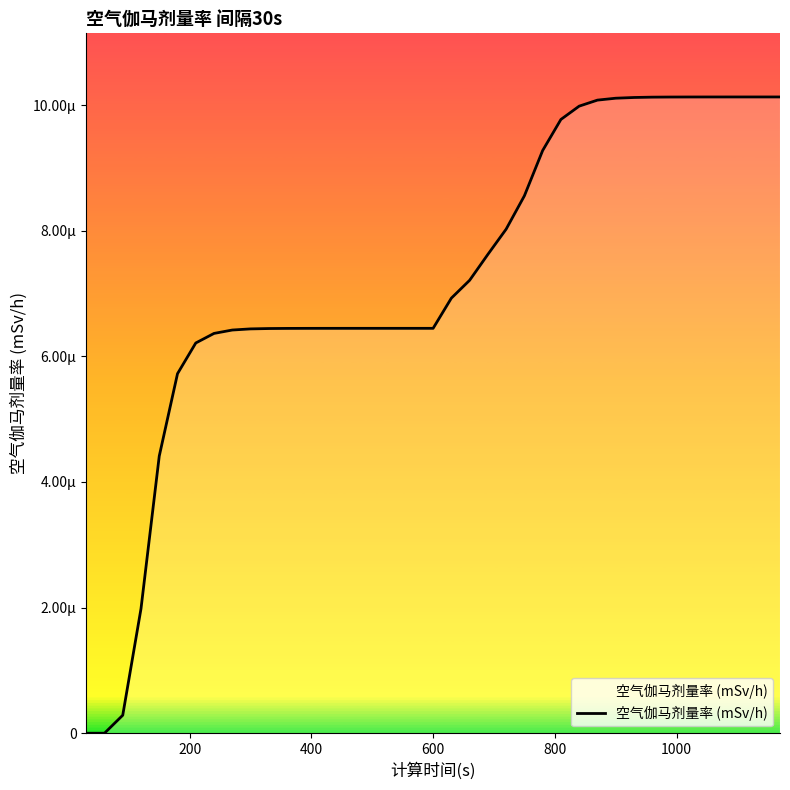

Does the chart display data point markers on the line(s)?

No